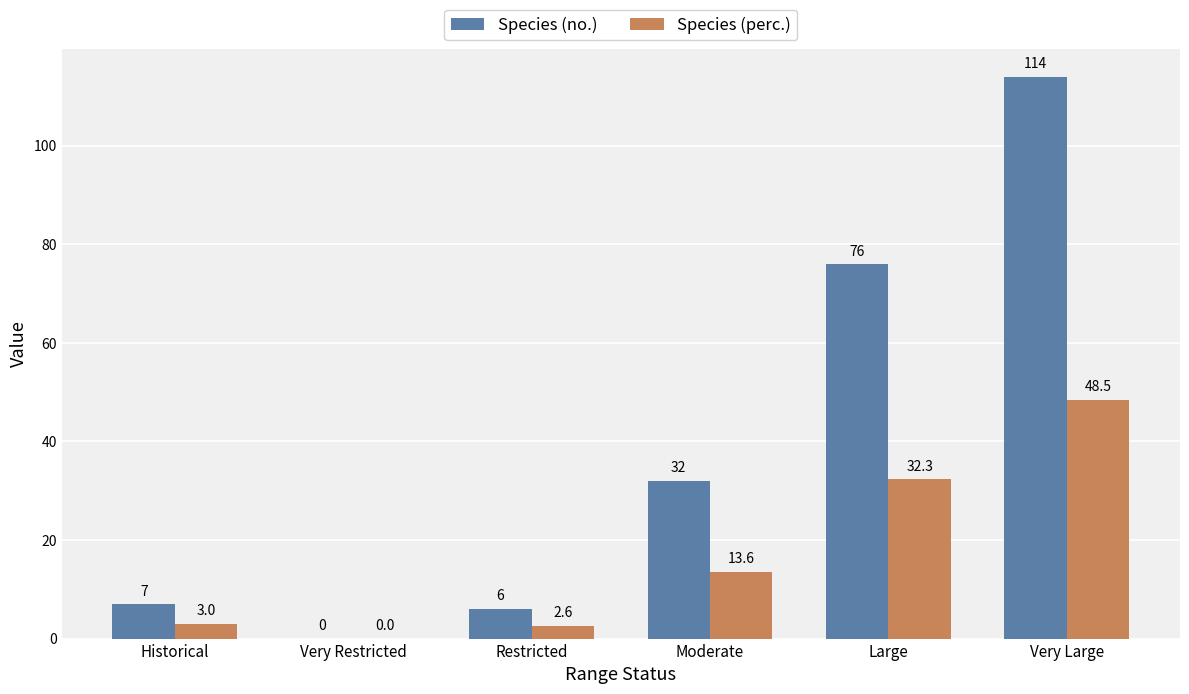

How many values in the Species (perc.) series exceed 13?

3